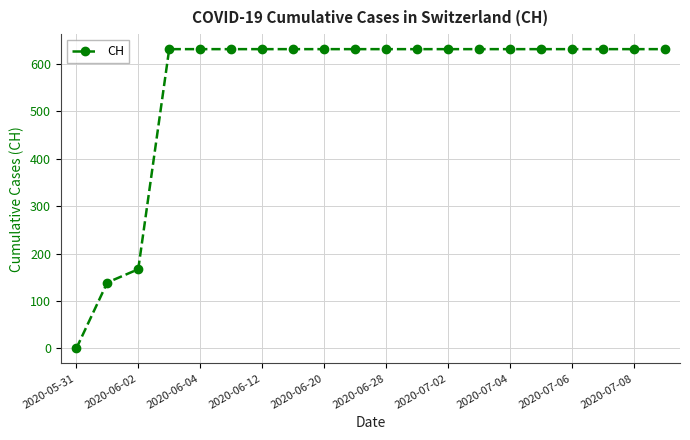

What is the greatest value displayed?

631